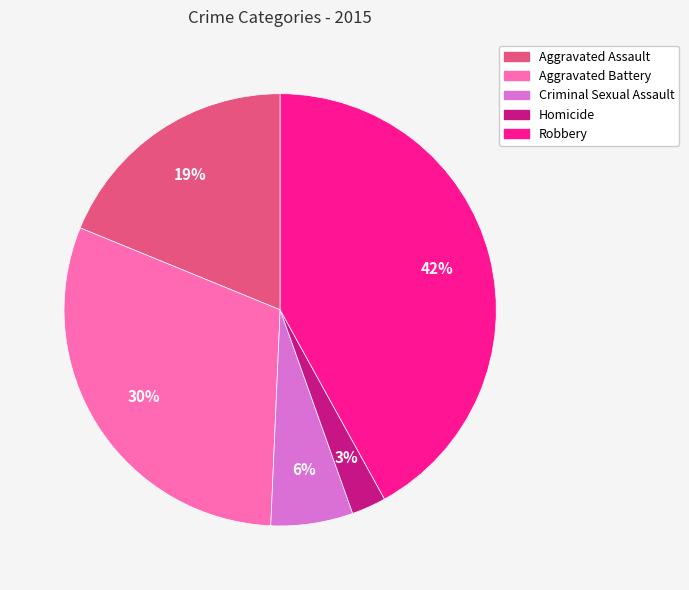

Is the sum of Criminal Sexual Assault and Homicide greater than half?

No